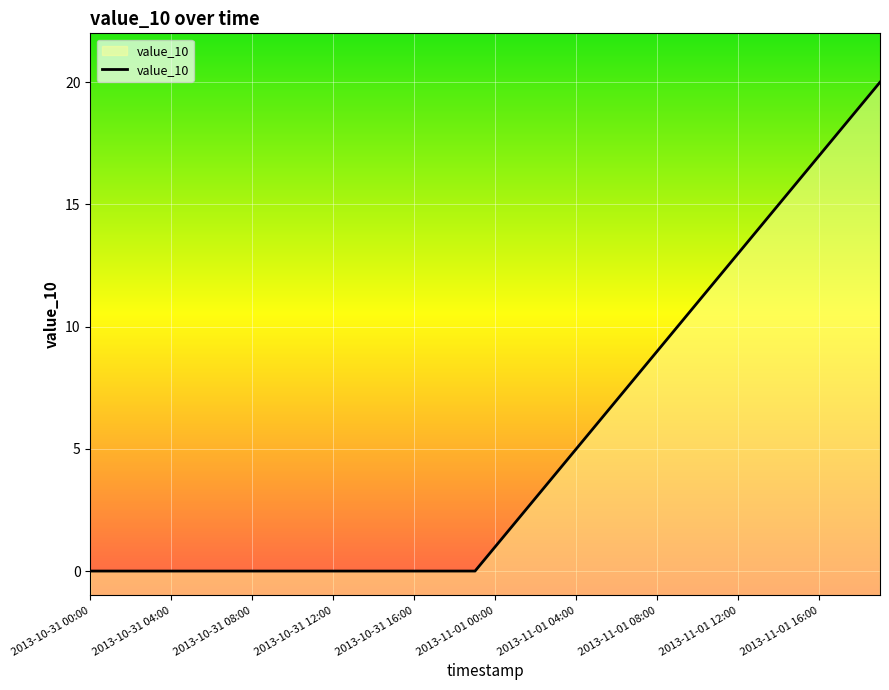

Which category has the lowest value across all series?

2013-10-31 00:00